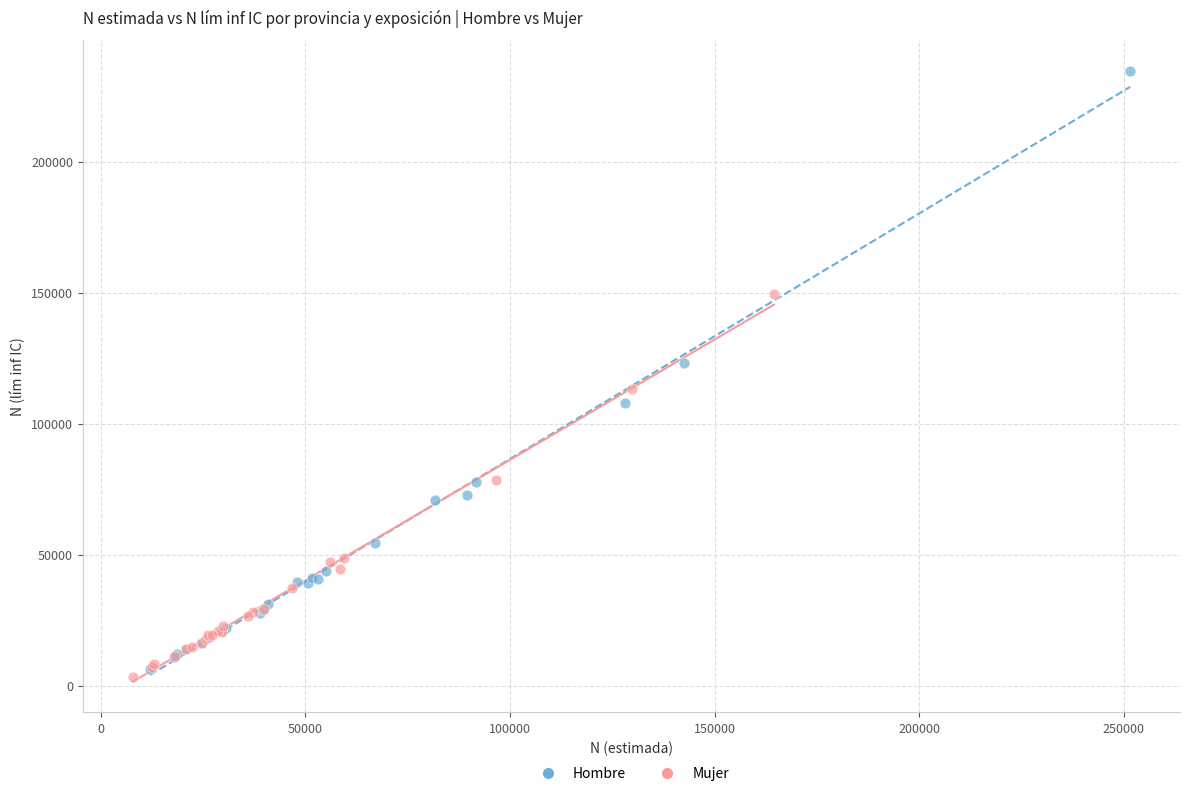

Which series has the largest Y range (max minus min)?

Hombre